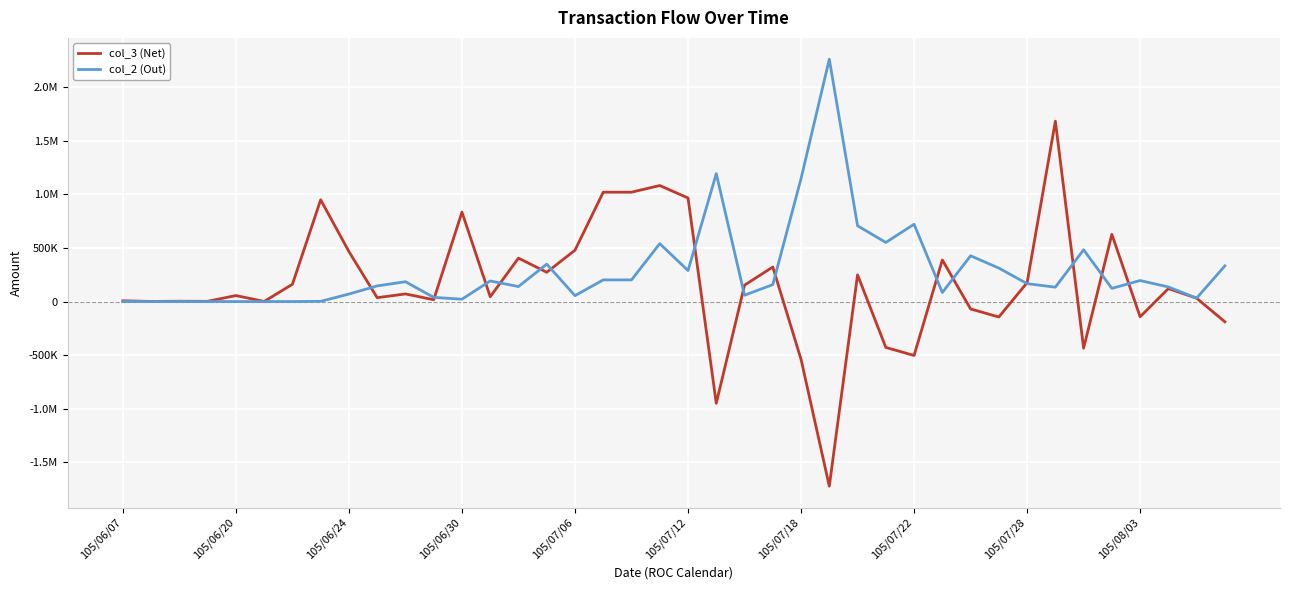

Is this an area chart (filled region under the line)?

No